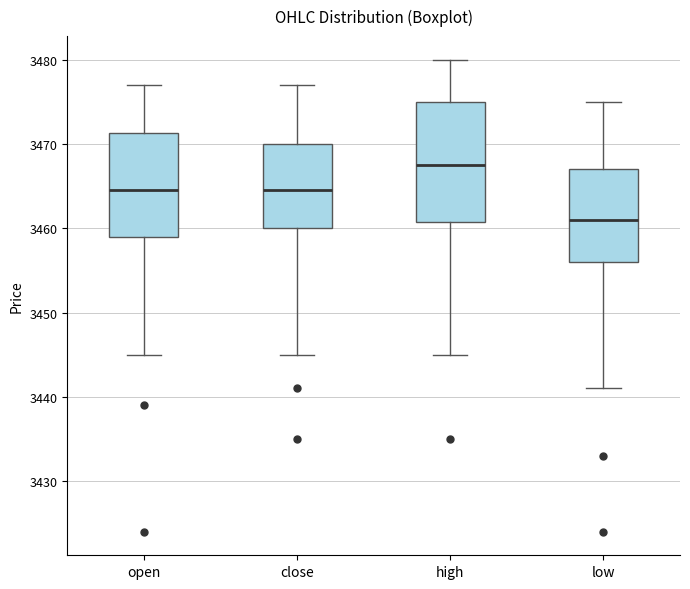

Reading left to right, read every box against the y-axis: the position of its median line, the range the box covers, and the ends of its whiskers. The values are not printed on the chart, so give them approximately, as read against the axis.

open: median 3465, box 3459 to 3471, whiskers 3445 to 3477
close: median 3465, box 3460 to 3470, whiskers 3445 to 3477
high: median 3468, box 3461 to 3475, whiskers 3445 to 3480
low: median 3461, box 3456 to 3467, whiskers 3441 to 3475